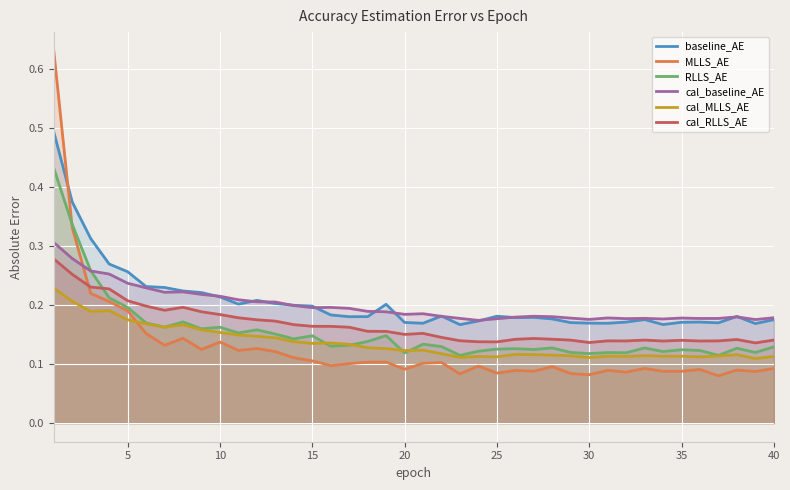

Does the chart display data point markers on the line(s)?

No